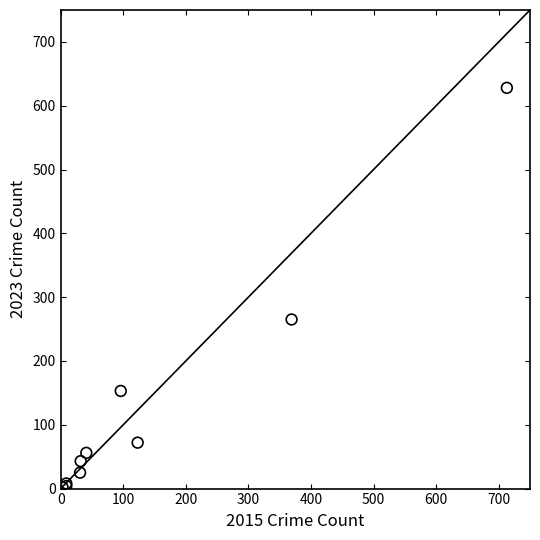

What Y value in the scatter plot is closest to 315?

265